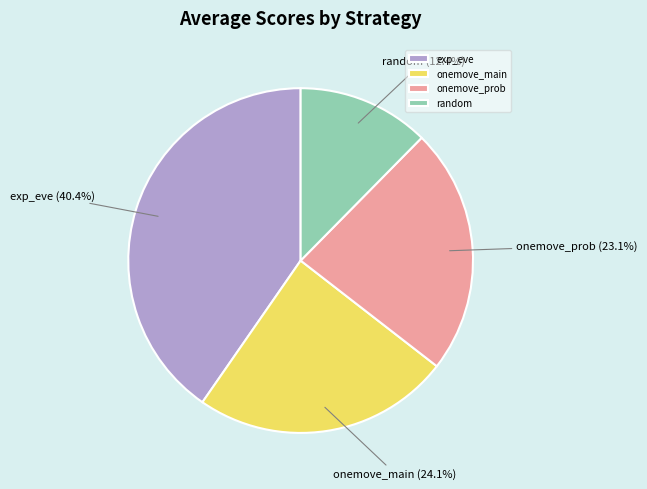

How many slices are in this pie chart?

4